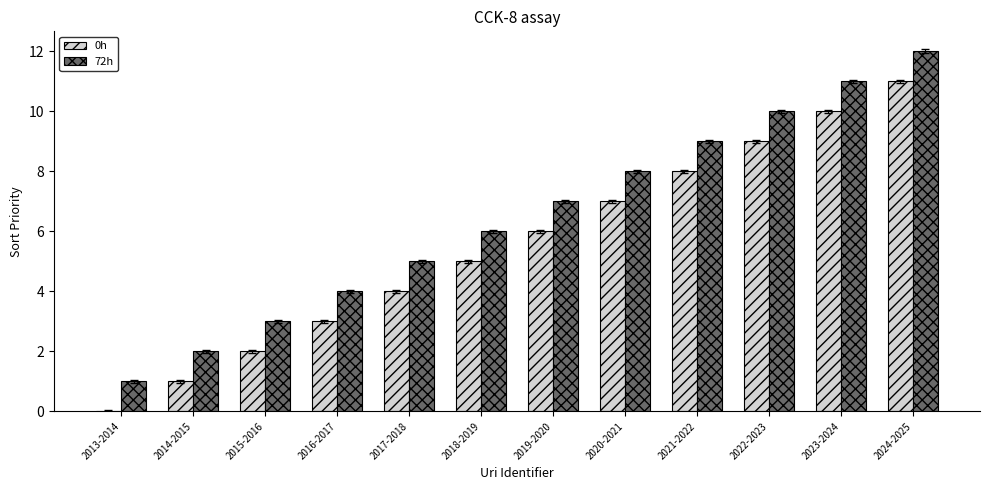

What is the sum of all 72h values?

78